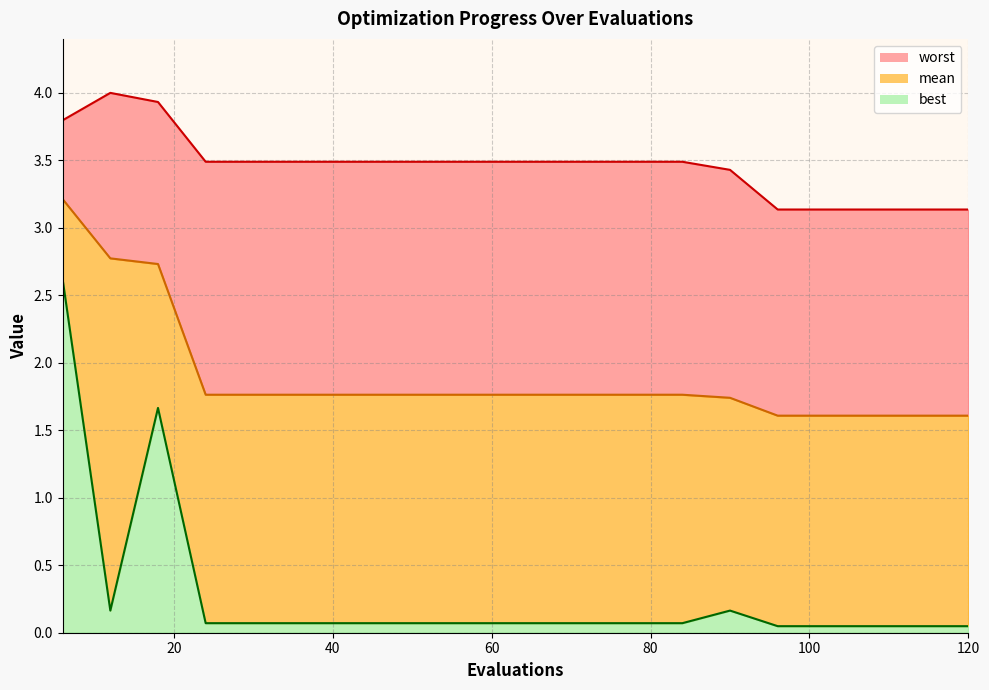

At how many categories does at least one series exceed 1?

20